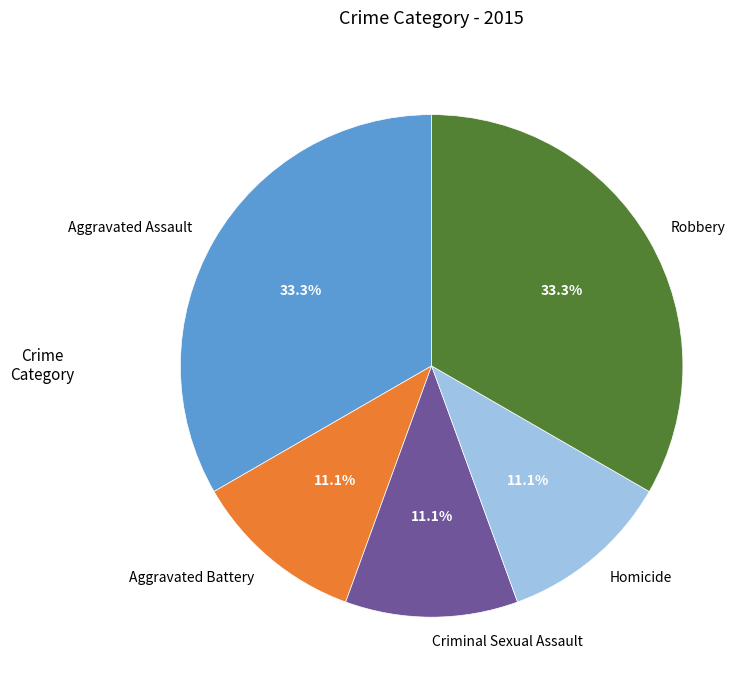

The Homicide slice represents 4% of the pie. True or false?

False